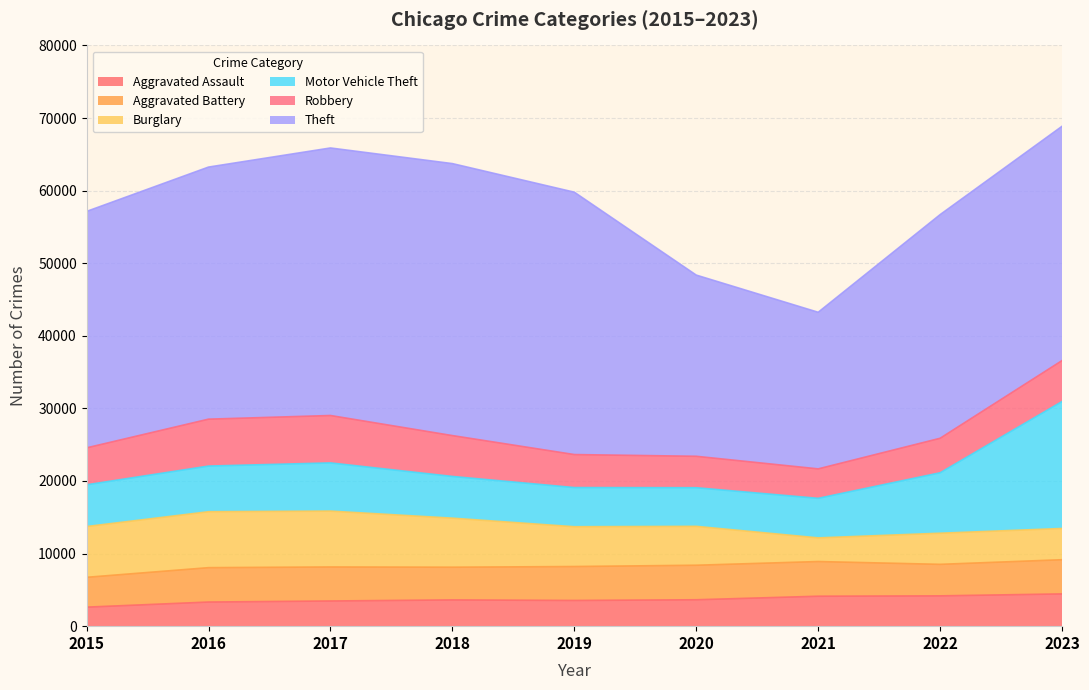

What is the sum of the Aggravated Battery values at 2017 and 2015?

8796